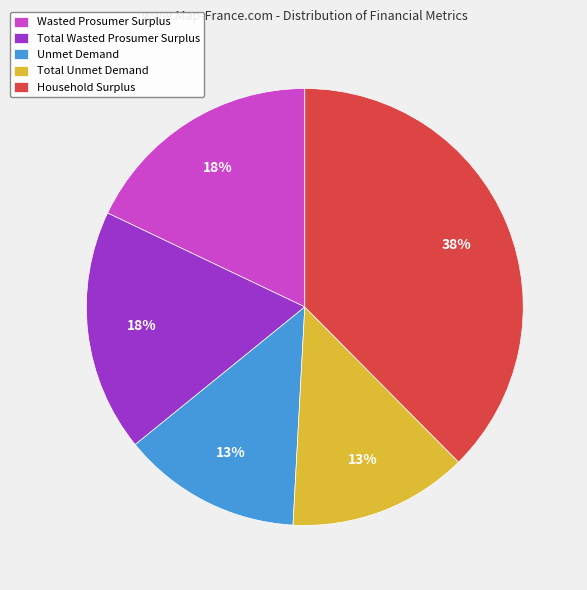

Is it true that Total Unmet Demand is 13% of the pie?

True